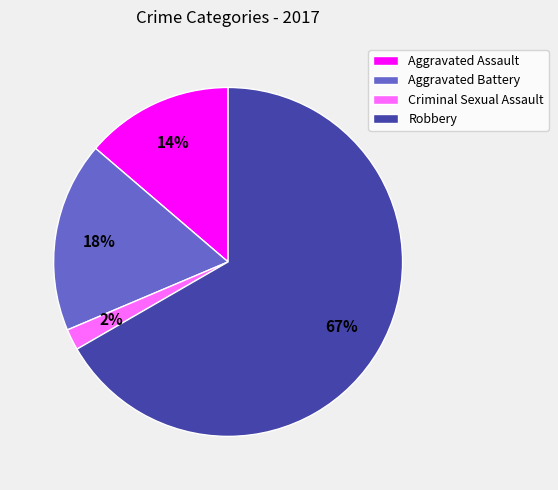

To the nearest percent, what percentage of the pie is Aggravated Assault?

14%